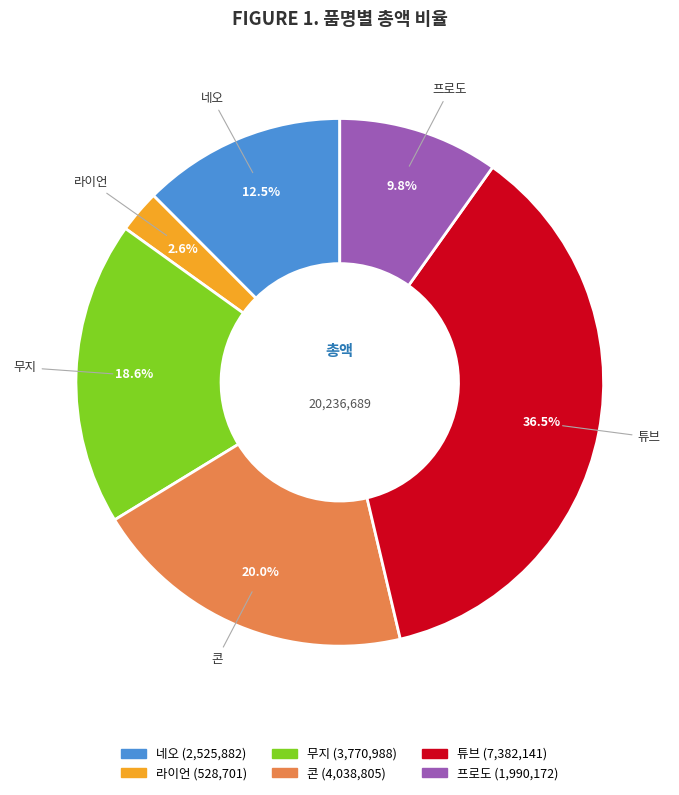

Does any single category account for the majority?

No